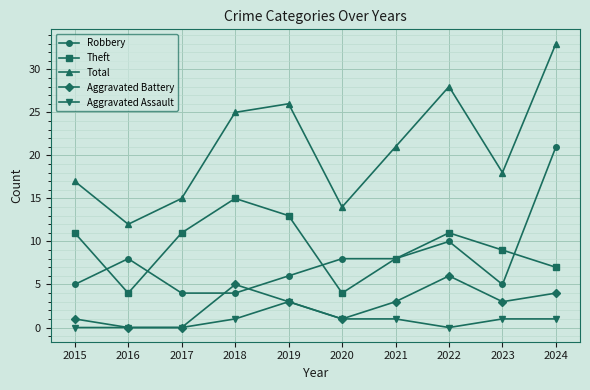

Reading left to right, extract all data points from this chart.

Robbery: 2015=5	2016=8	2017=4	2018=4	2019=6	2020=8	2021=8	2022=10	2023=5	2024=21
Theft: 2015=11	2016=4	2017=11	2018=15	2019=13	2020=4	2021=8	2022=11	2023=9	2024=7
Total: 2015=17	2016=12	2017=15	2018=25	2019=26	2020=14	2021=21	2022=28	2023=18	2024=33
Aggravated Battery: 2015=1	2016=0	2017=0	2018=5	2019=3	2020=1	2021=3	2022=6	2023=3	2024=4
Aggravated Assault: 2015=0	2016=0	2017=0	2018=1	2019=3	2020=1	2021=1	2022=0	2023=1	2024=1